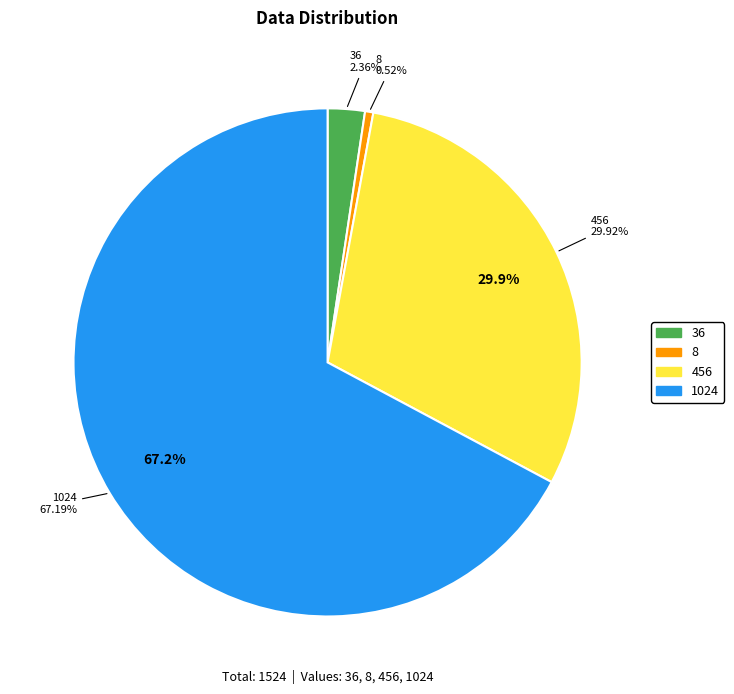

Is the sum of 8 and 1024 greater than half?

Yes